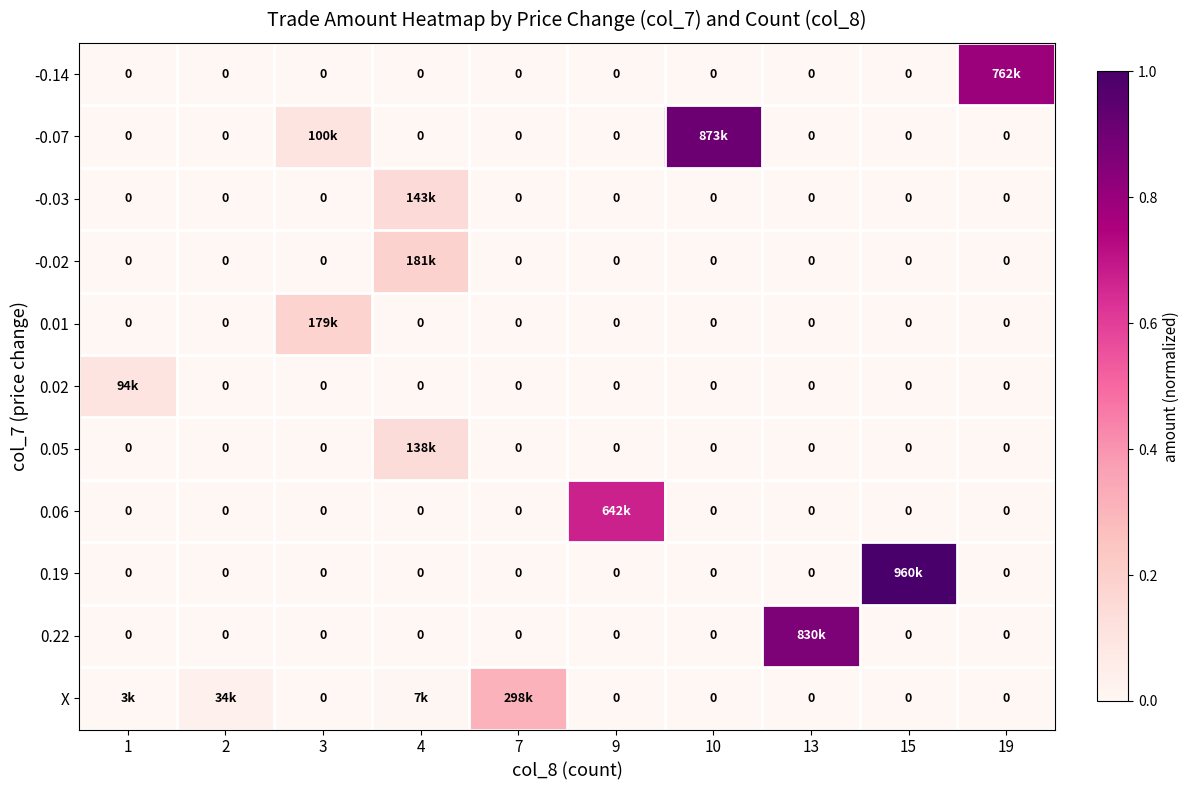

Between 9 and 15, which is larger?

9